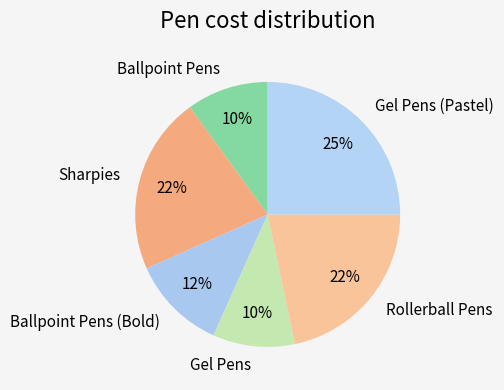

Approximately how many times larger is the value at Ballpoint Pens compared to Gel Pens (Pastel)?

0.4